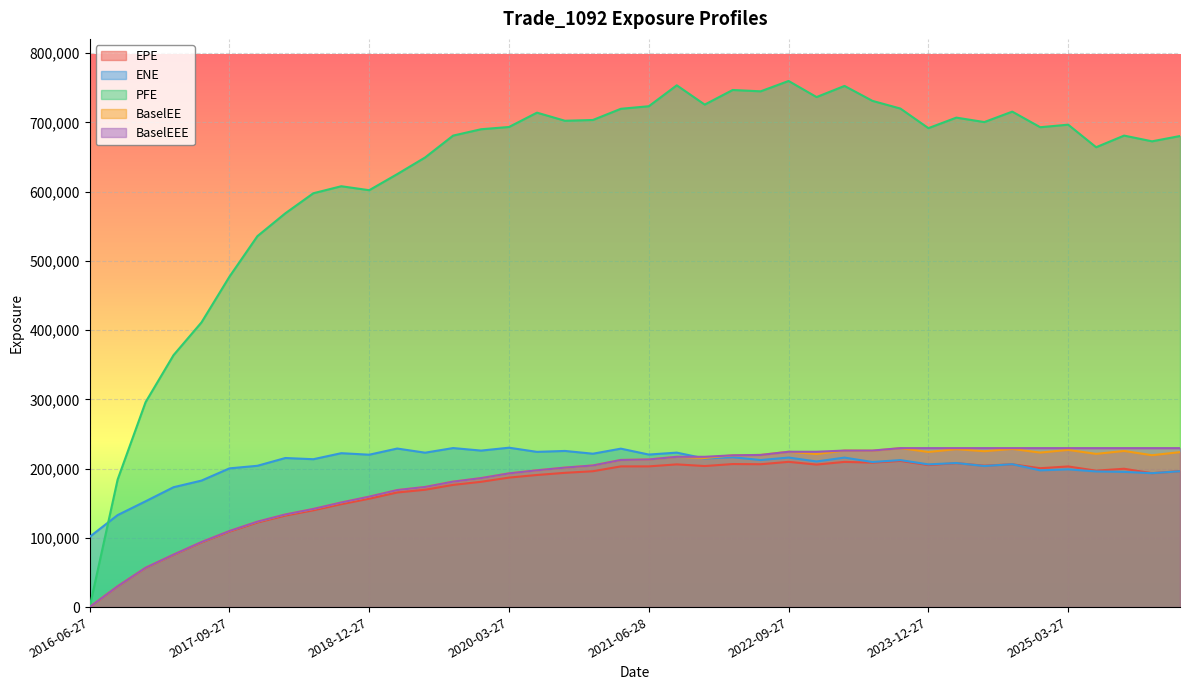

Is it true that PFE equals 664163.0 at 2025-06-27?

True